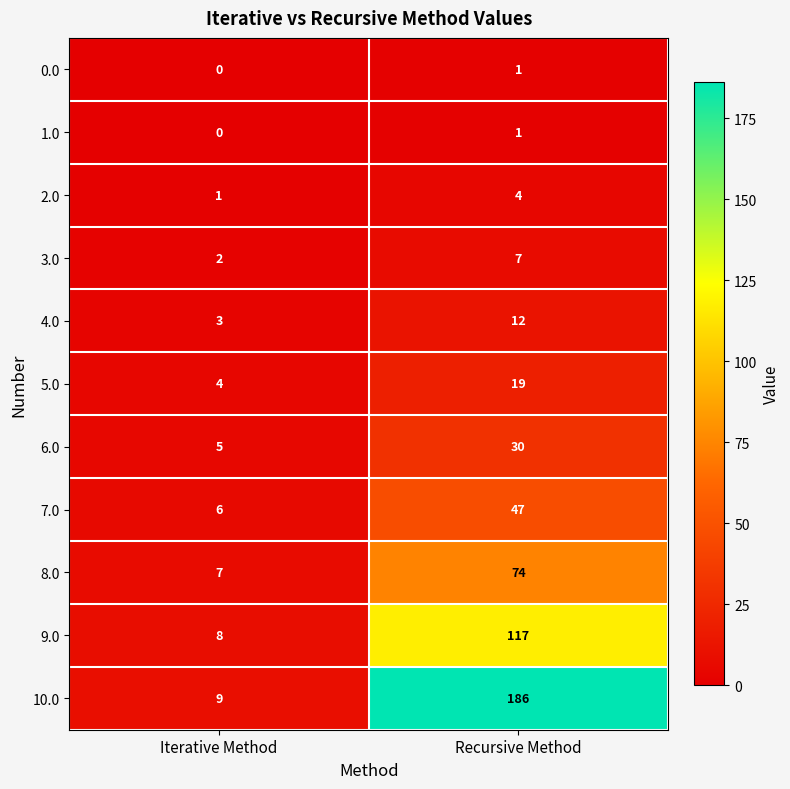

The value of 10.0 at Iterative Method is 9. True or false?

True